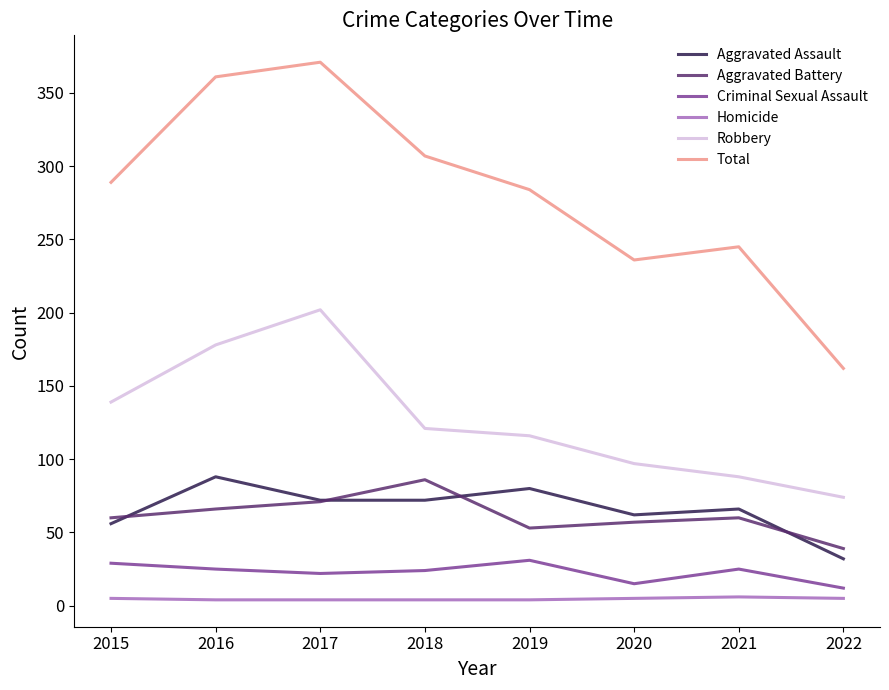

Between 2017 and 2019, which series saw the biggest shift?

Total